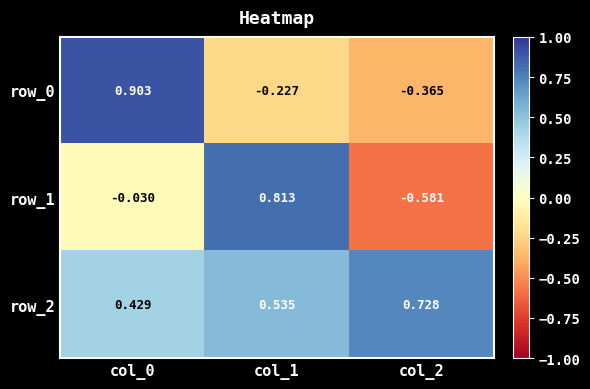

At how many categories does at least one series exceed 0?

3